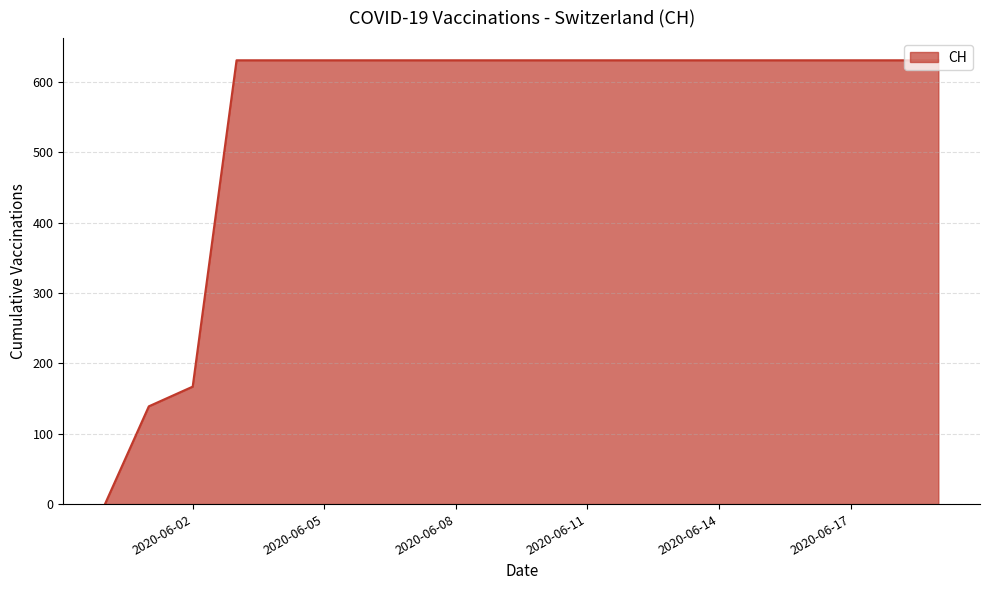

What is the greatest value displayed?

631